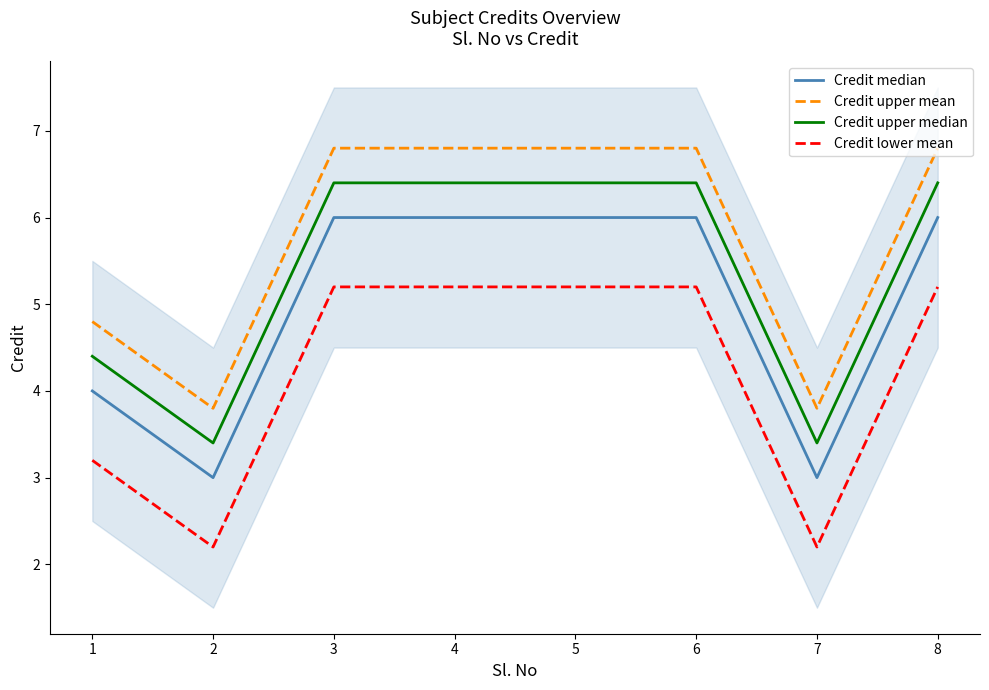

Where is the first local minimum for Credit upper mean?

2